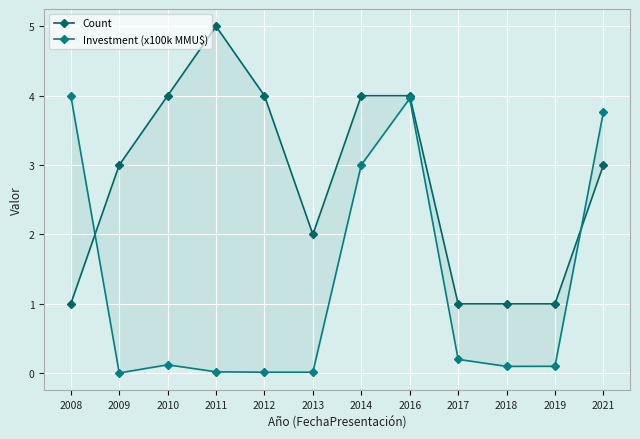

What is the sum of all Count values?

33.0